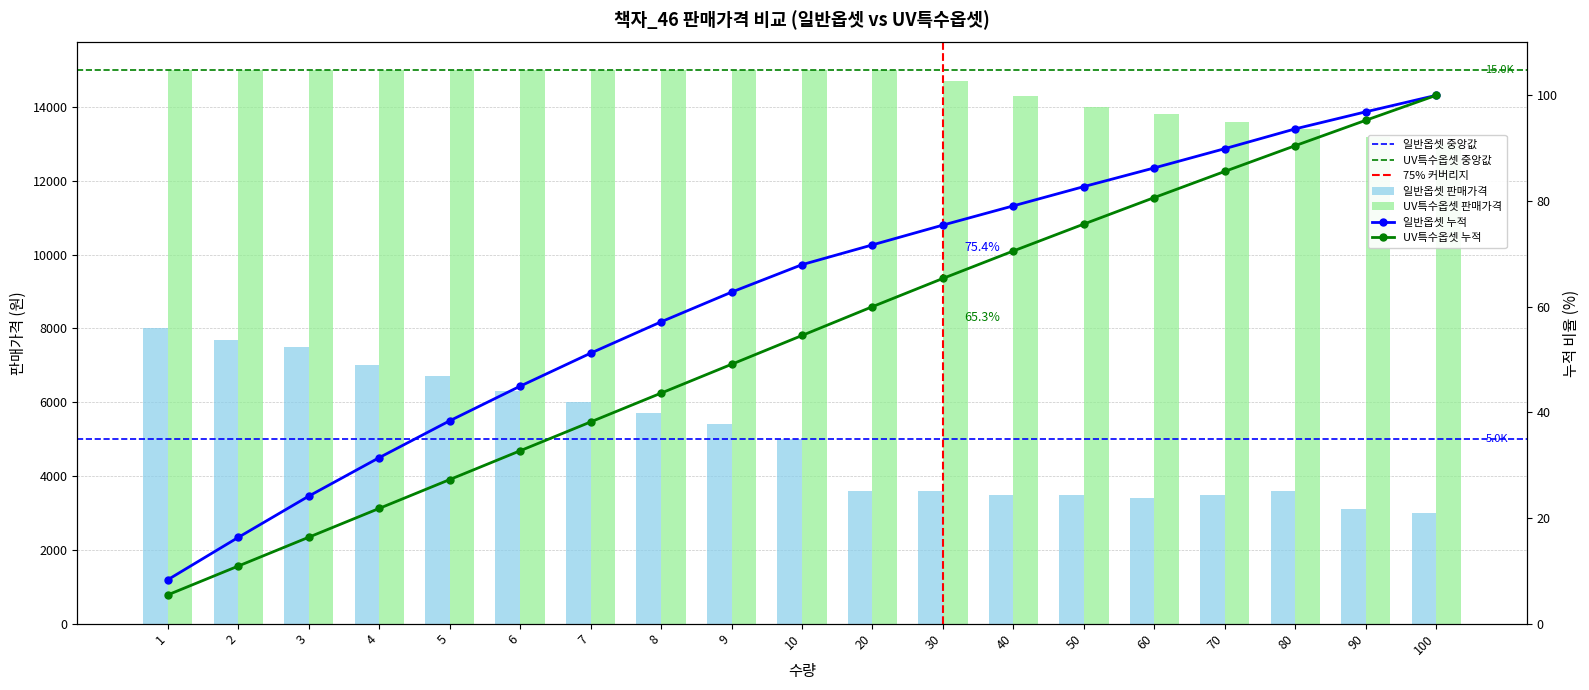

What is the total value across all series at 10?

20000